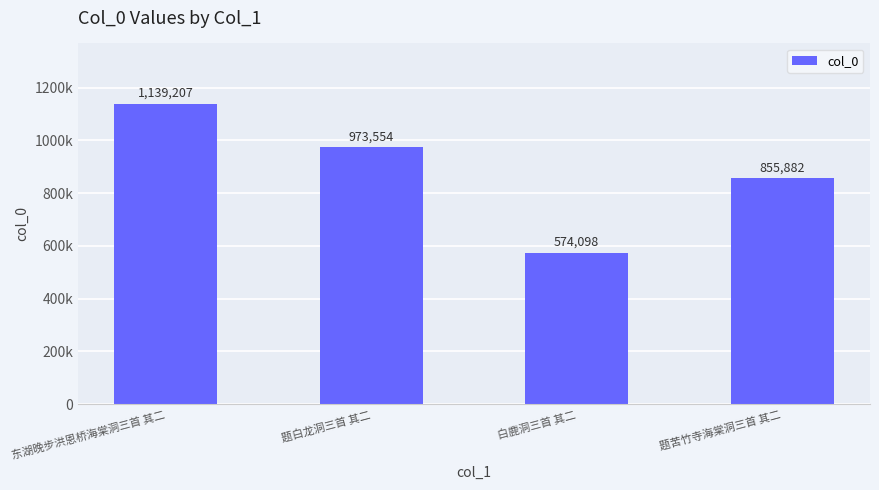

Are the bars horizontal?

No